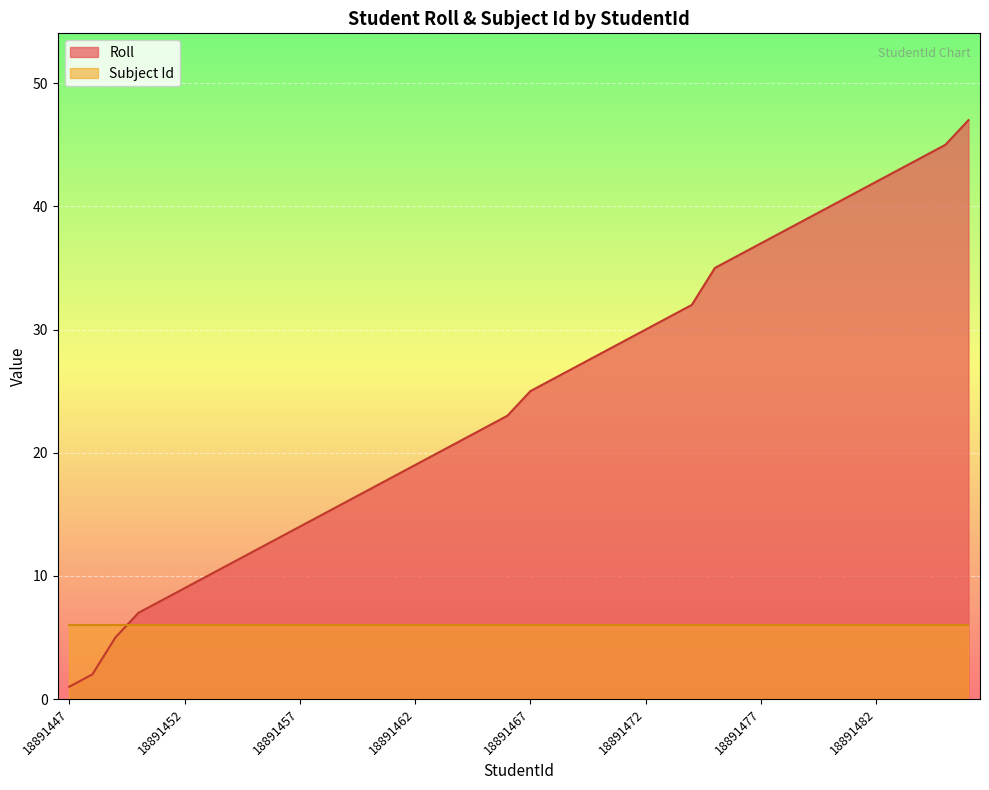

Which label corresponds to the largest value in the chart?

18891486